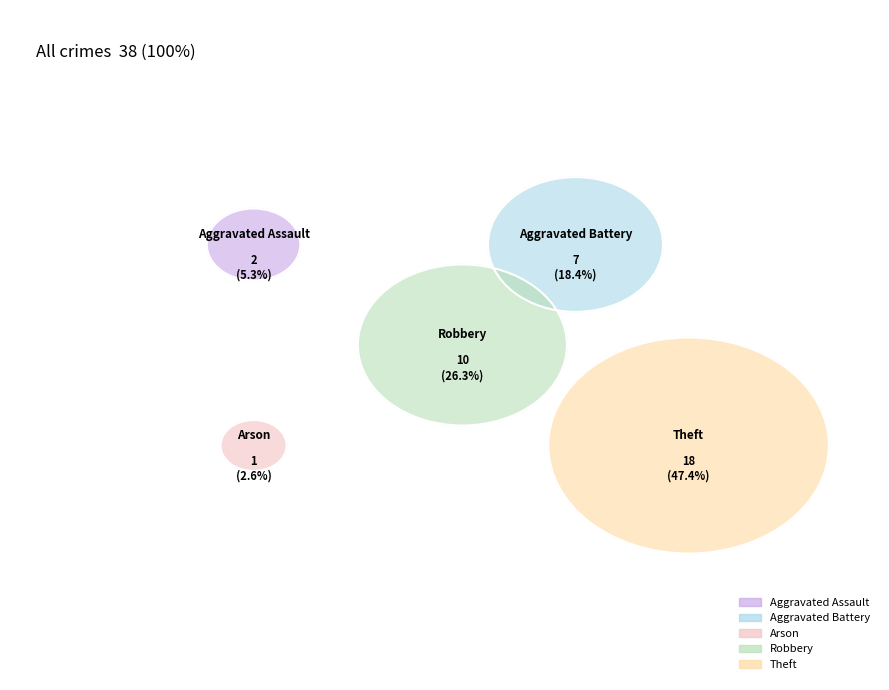

To the nearest percent, what is the difference between the largest and smallest slice percentages?

45%